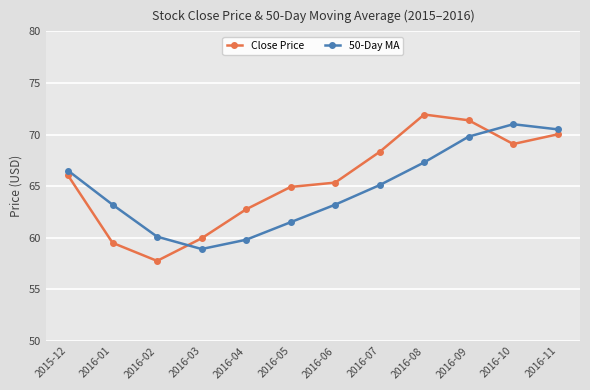

How many categories are shown in the chart?

12